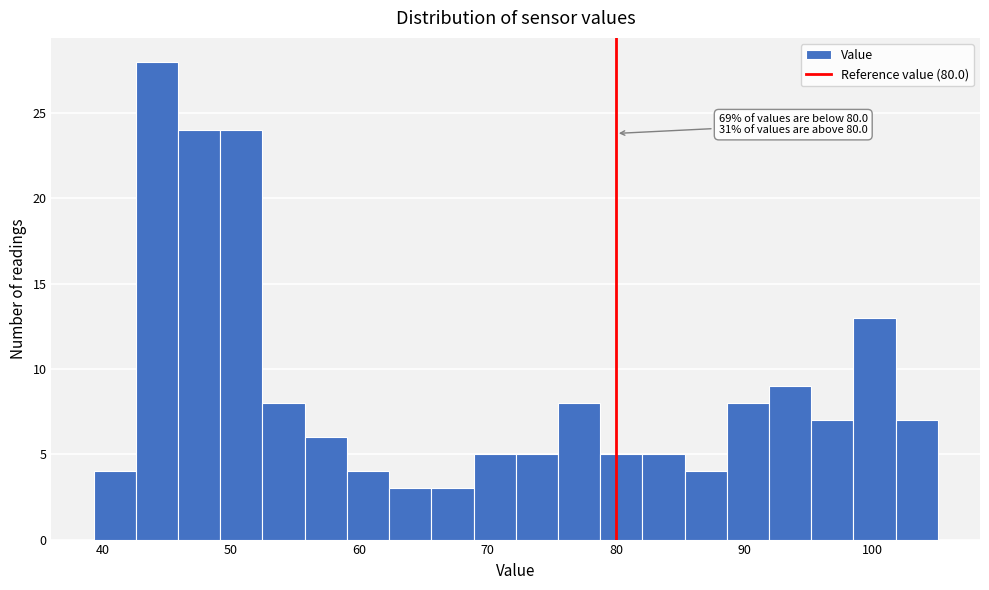

Around what value on the x-axis is the tallest bar? Give the approximate position of its centre, as read against the axis.

44